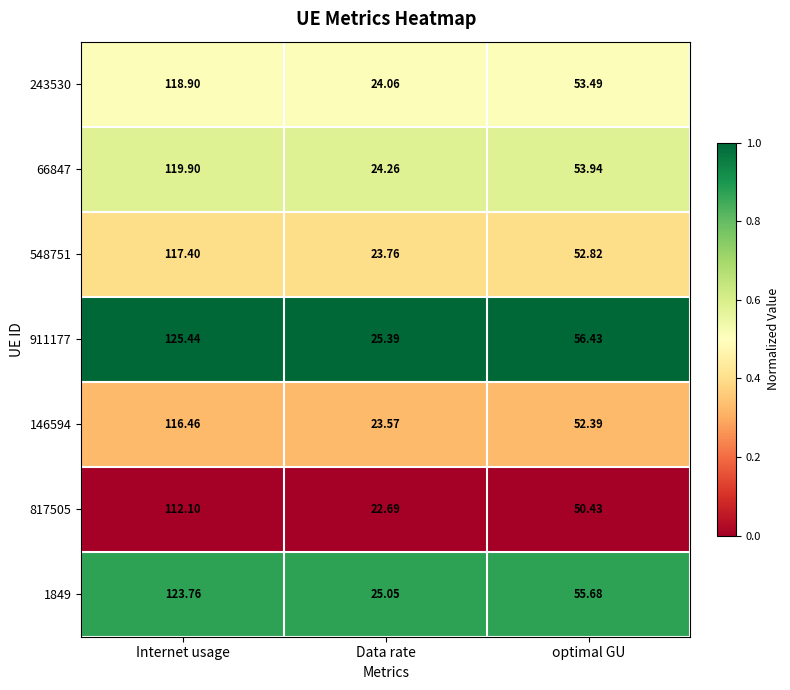

What is the total value across all series at optimal GU?

375.2